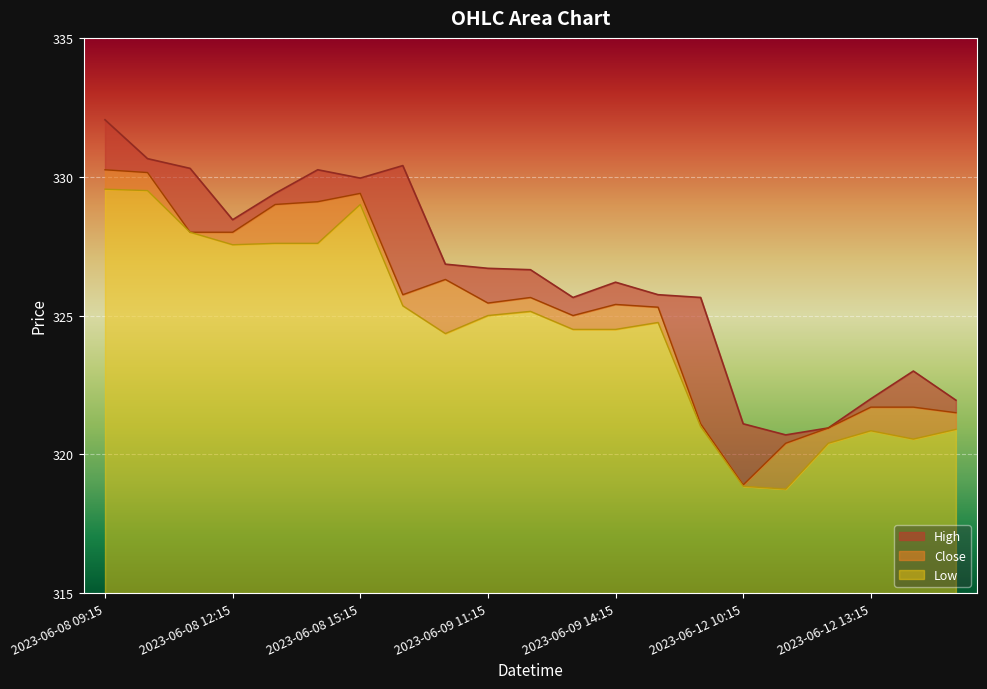

What is the value of the High point at the 5th from the left?

329.4